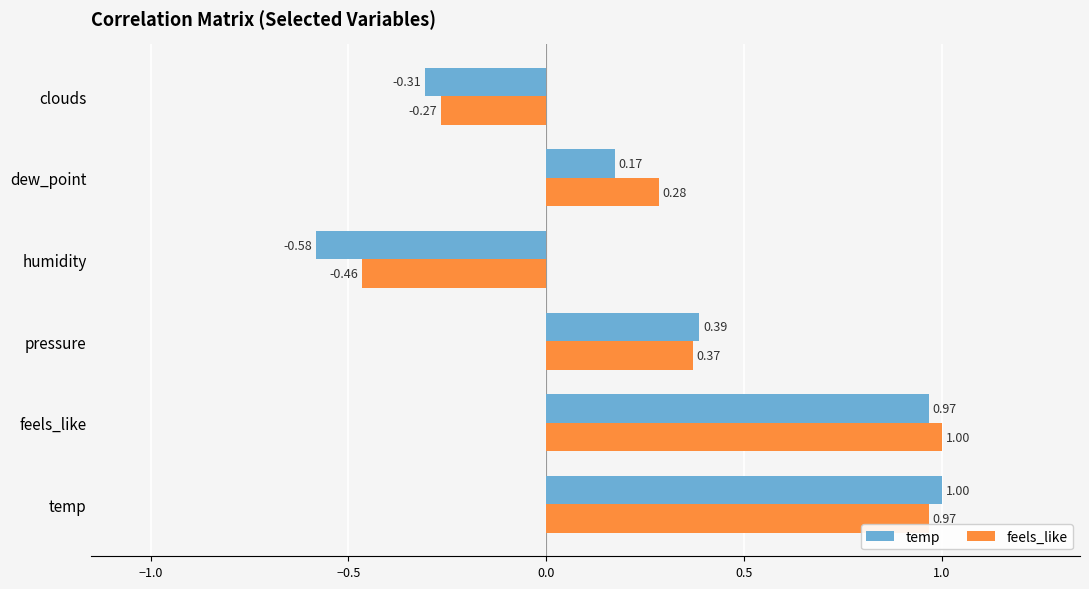

Which series has the widest spread of values?

temp